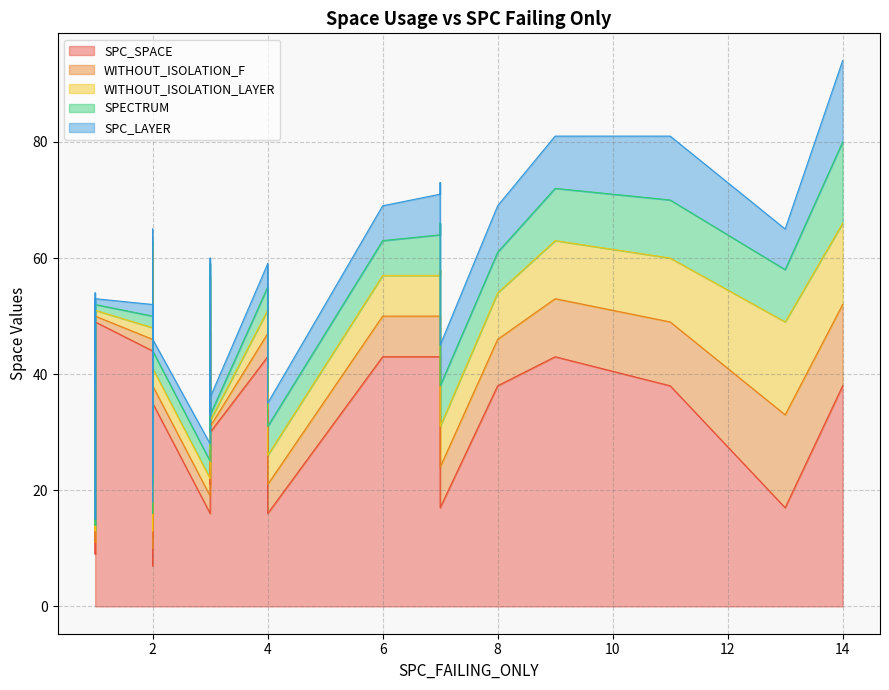

How many data points in WITHOUT_ISOLATION_F are above 3?

17